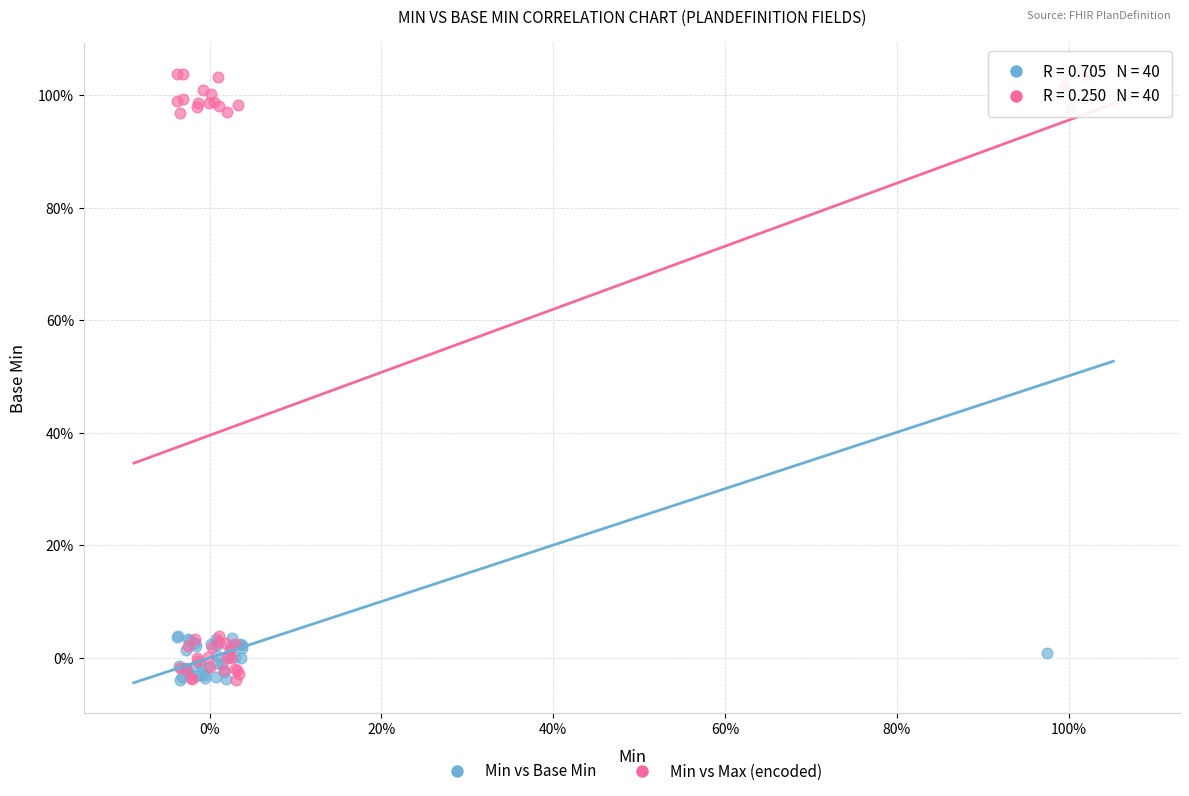

What are all the series names shown in the legend?

Min vs Base Min, Min vs Max (encoded)